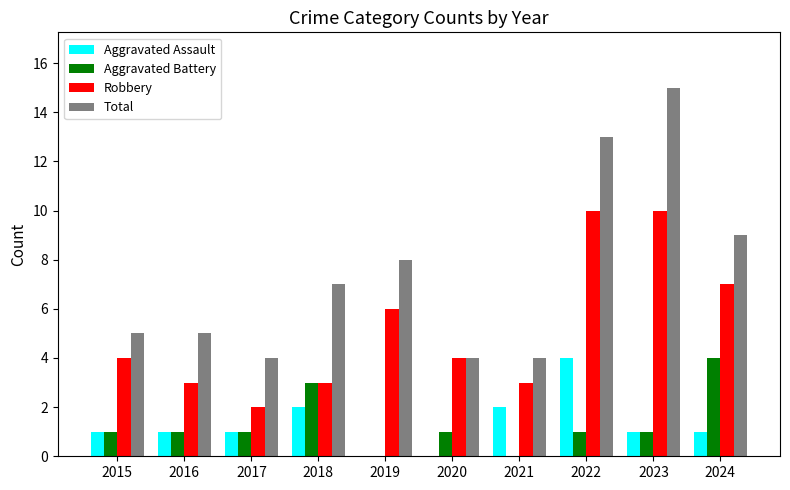

Which series has the largest total across all categories?

Total